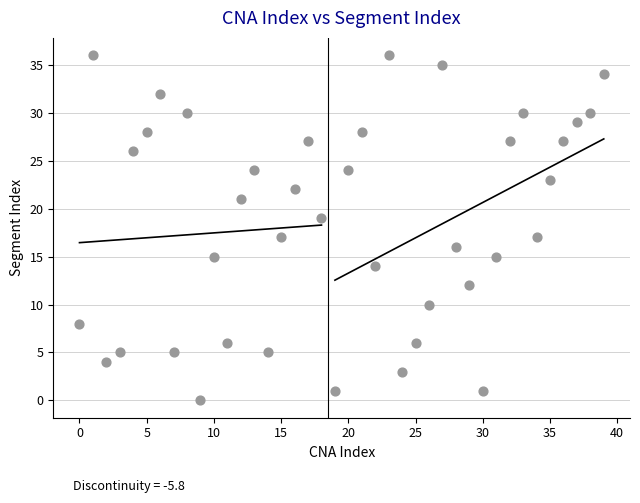

What is the range of Y values (max minus min)?

36